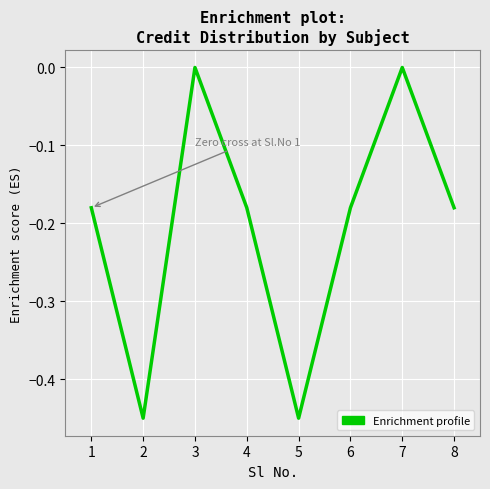

How many distinct data groups are displayed?

1